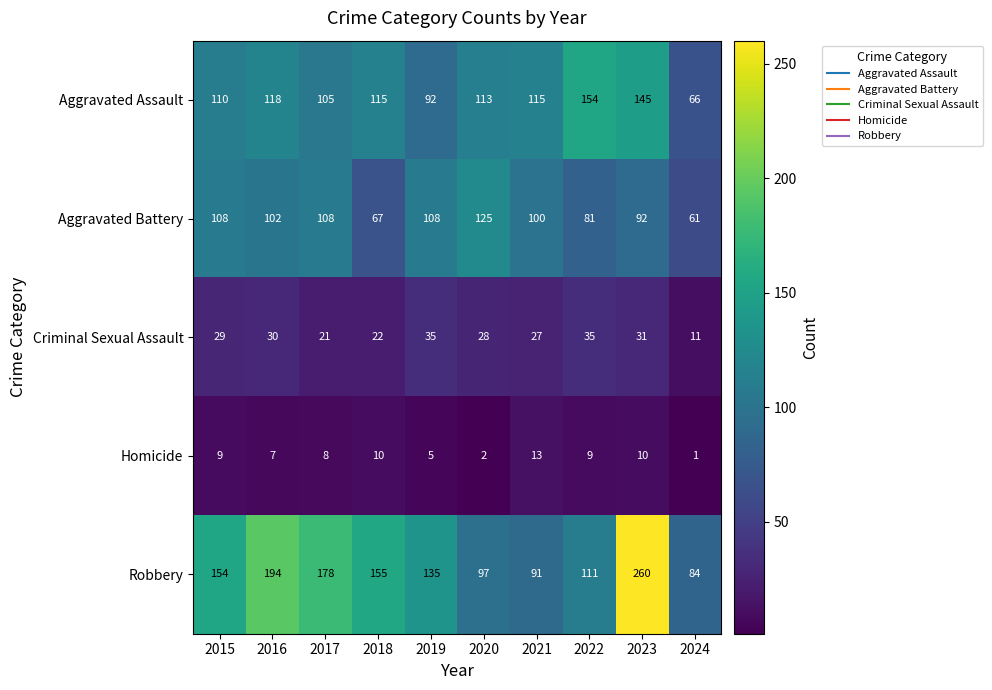

At how many categories does at least one series exceed 78?

10